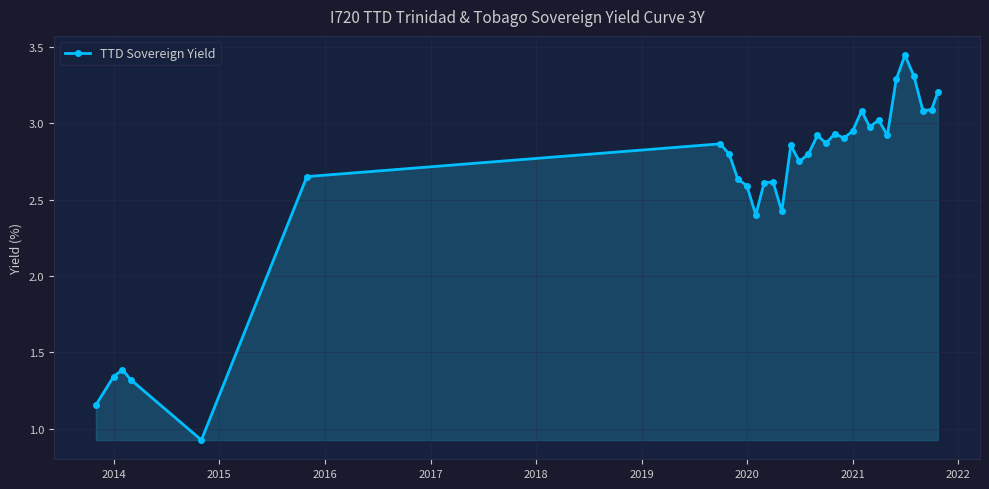

How many points are higher than both their immediate neighbors (excluding endpoints)?

9